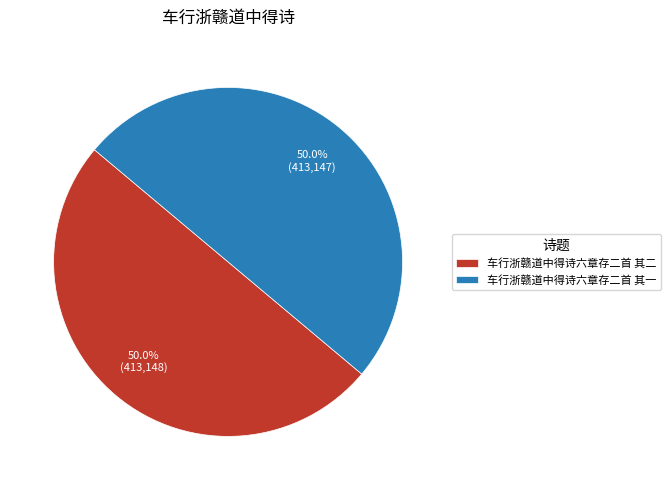

What percentage is NOT represented by 车行浙赣道中得诗六章存二首 其二?

50.0%